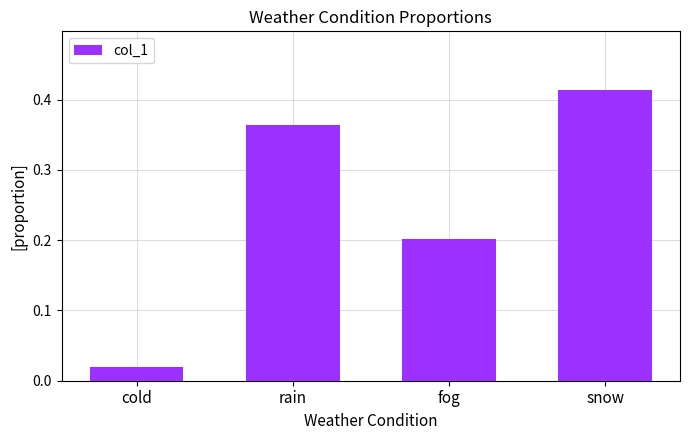

Is it true that the value at rain is 0.2?

False